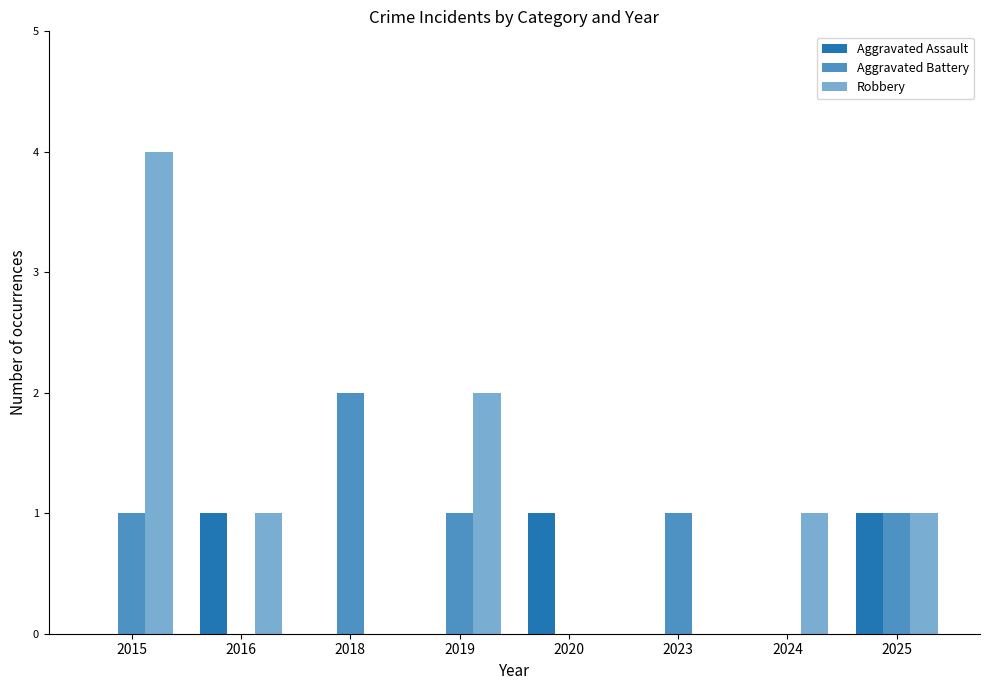

Which series has the largest total across all categories?

Robbery